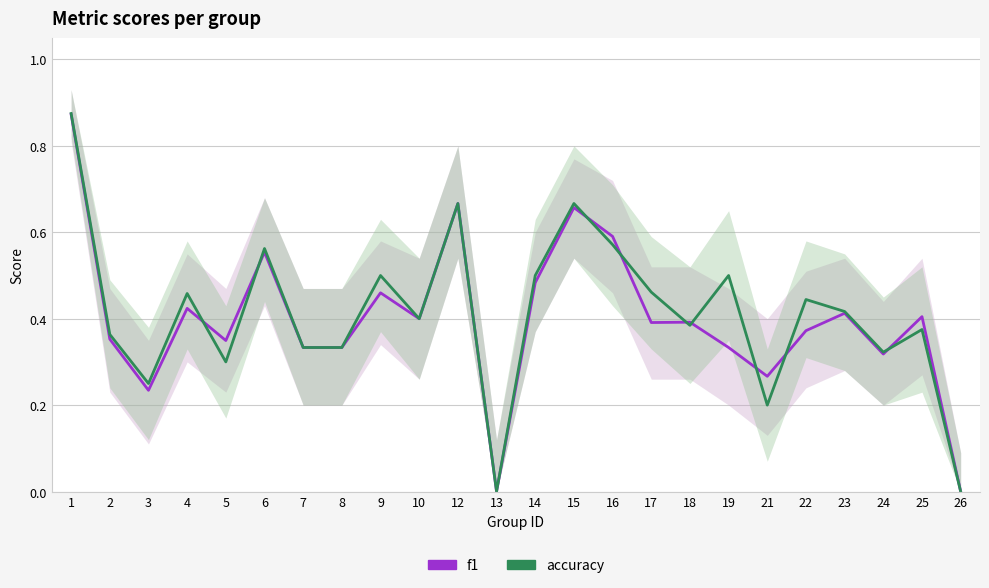

List the series in order of their peak value, lowest first.

f1, accuracy